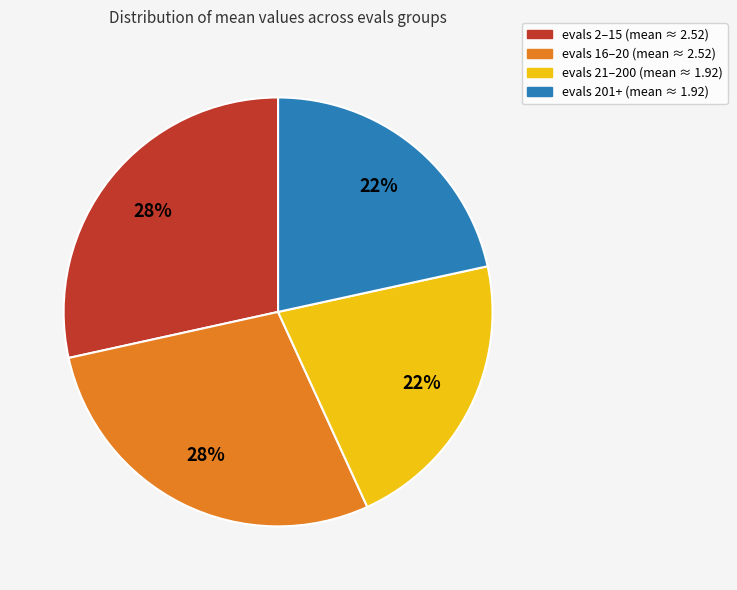

How many slices are in this pie chart?

4